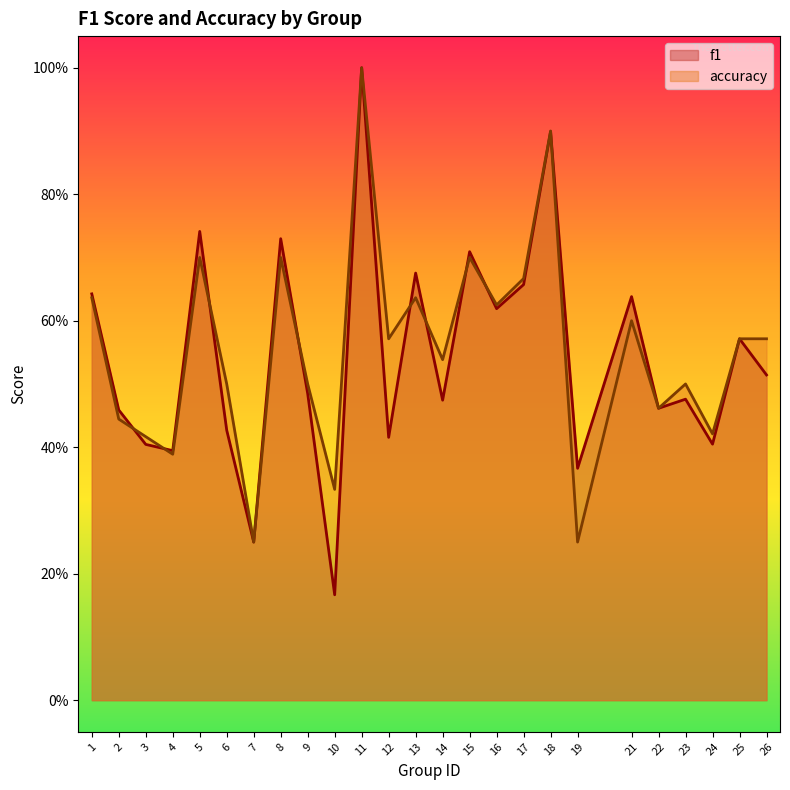

At which category does the chart reach its minimum across all series?

10